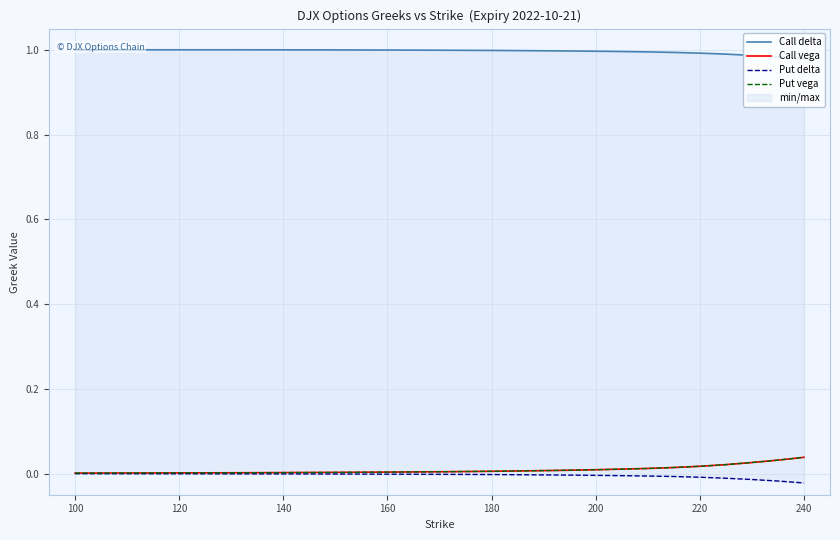

True or false: Put delta has more than 0 interior local peaks.

False